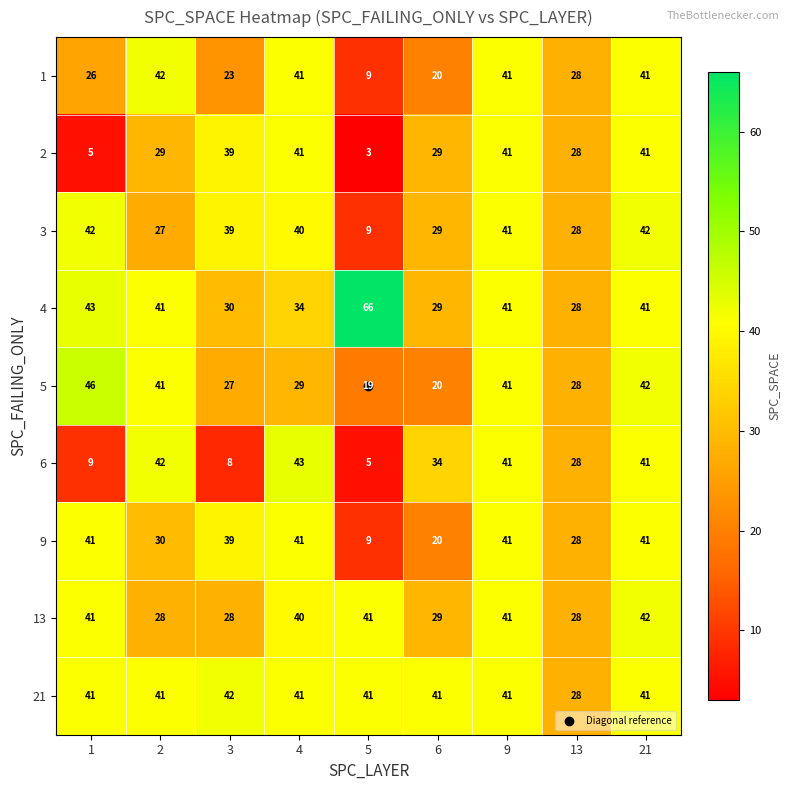

What is the spread (max minus min) of values at 4?

14